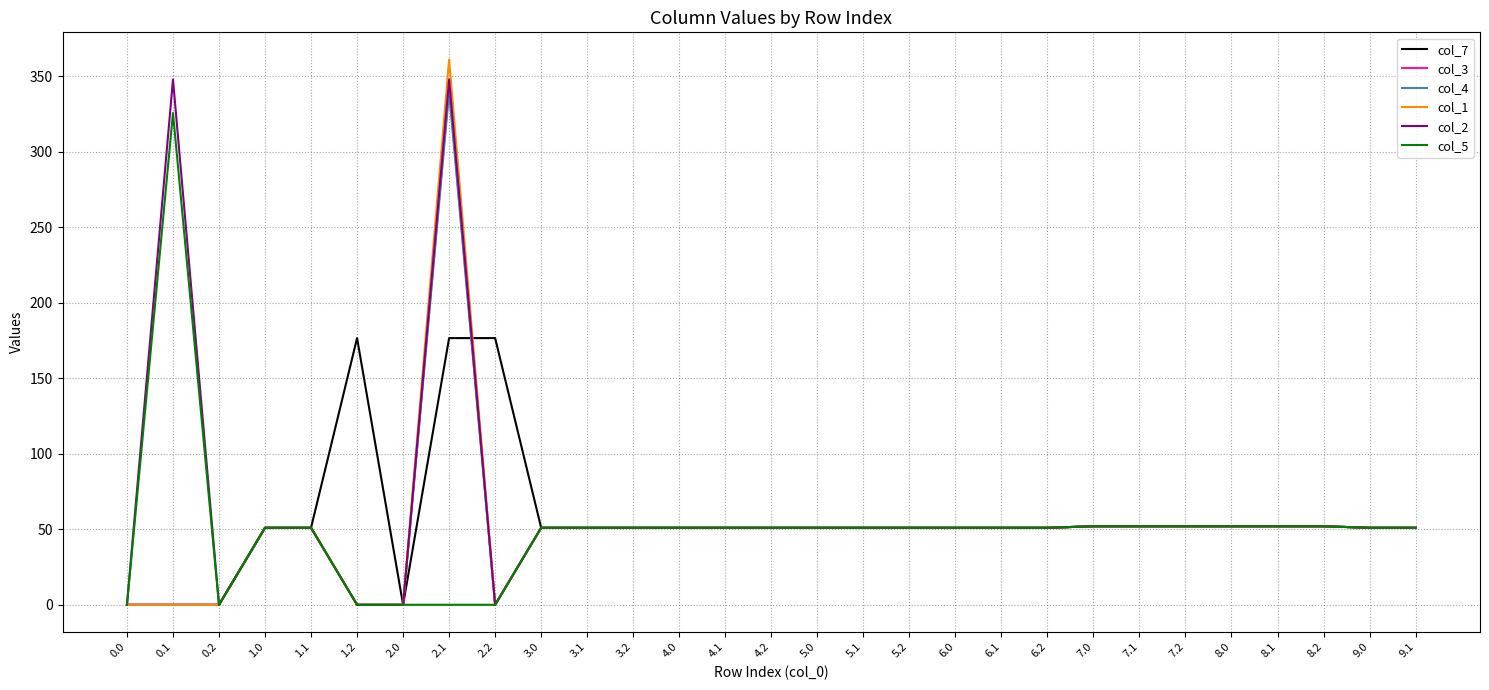

The value of col_1 at 8.0 is 82.8. True or false?

False